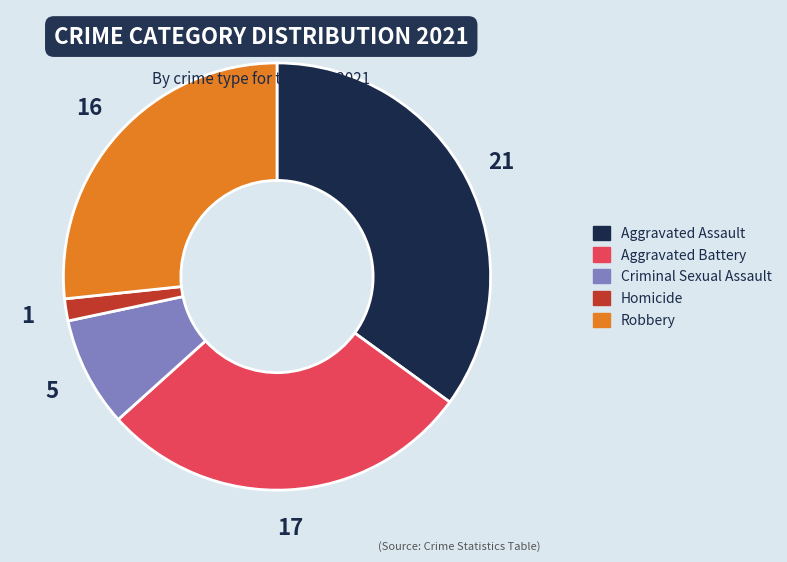

How many segments does this pie chart have?

5